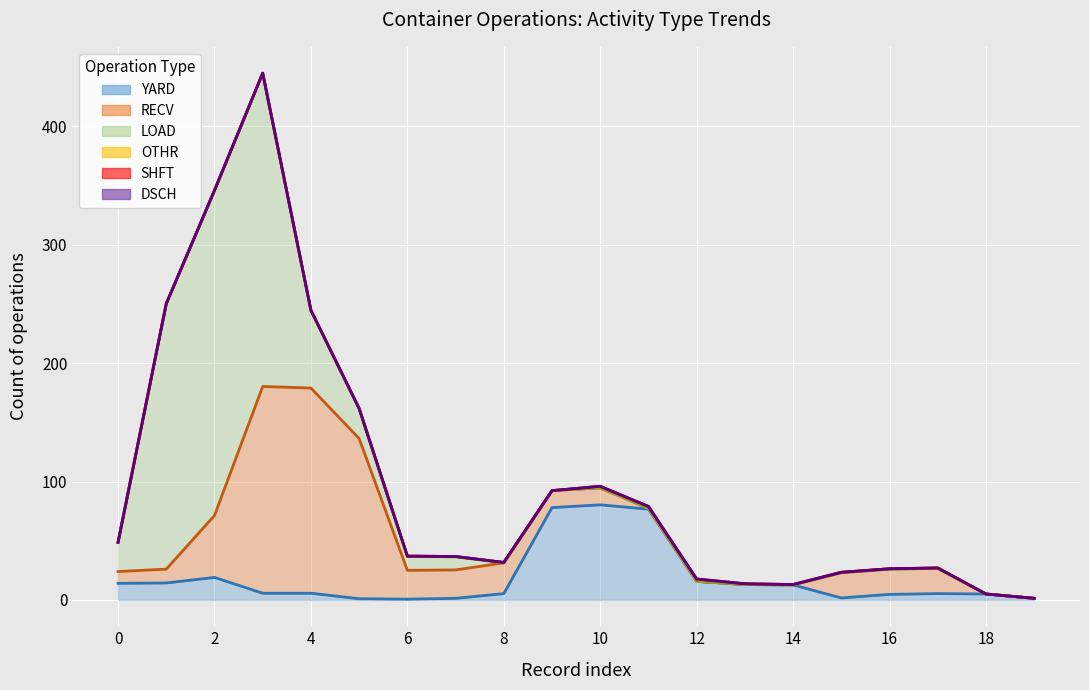

Which series has the largest range (max minus min)?

LOAD